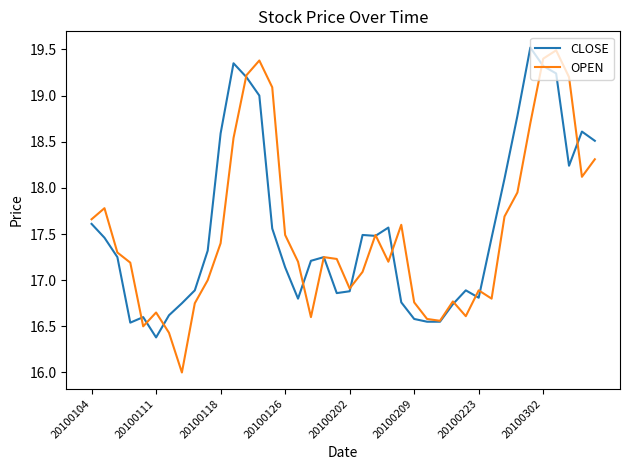

What is the minimum value shown in the chart?

16.0